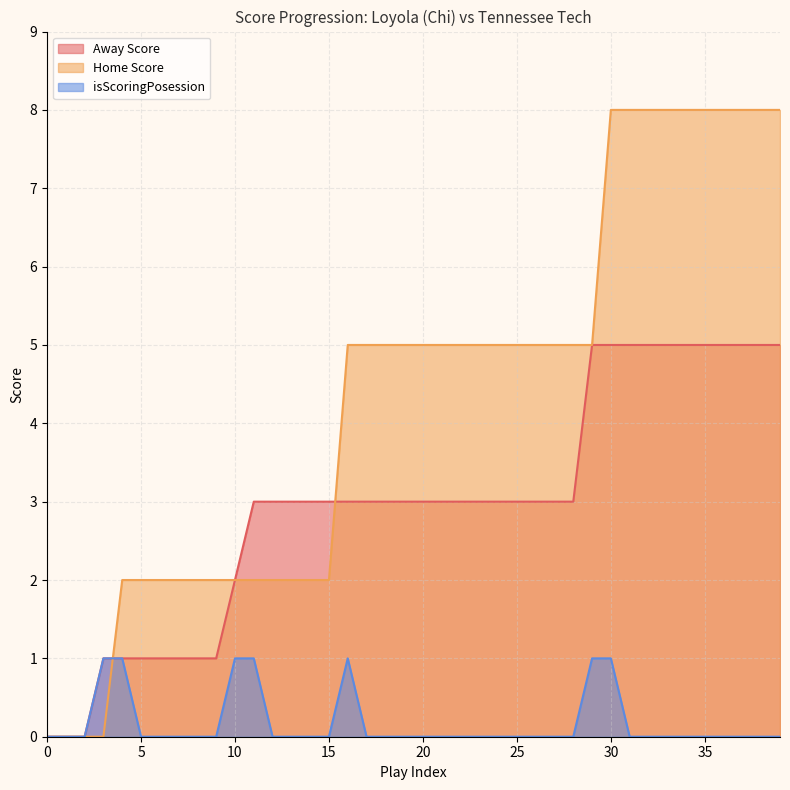

Which series has the largest range (max minus min)?

Home Score